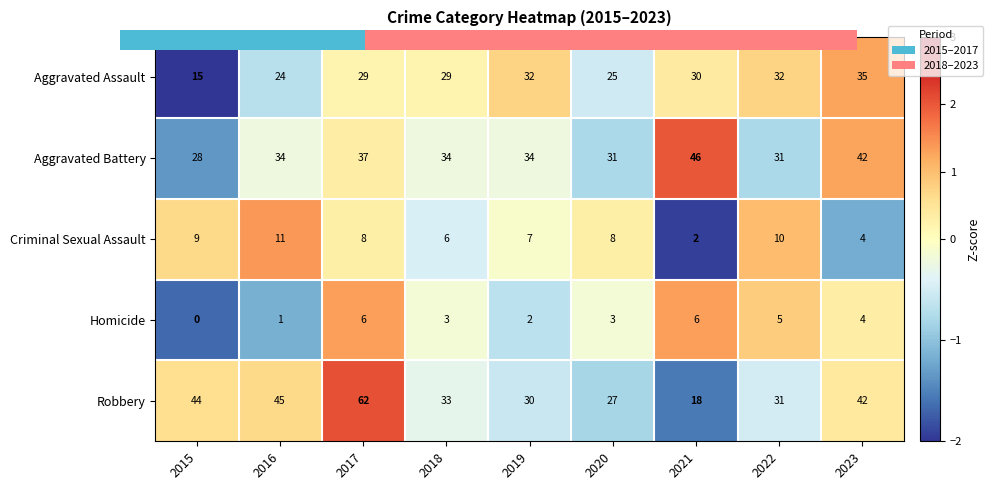

The value of Robbery at 2022 is 12. True or false?

False